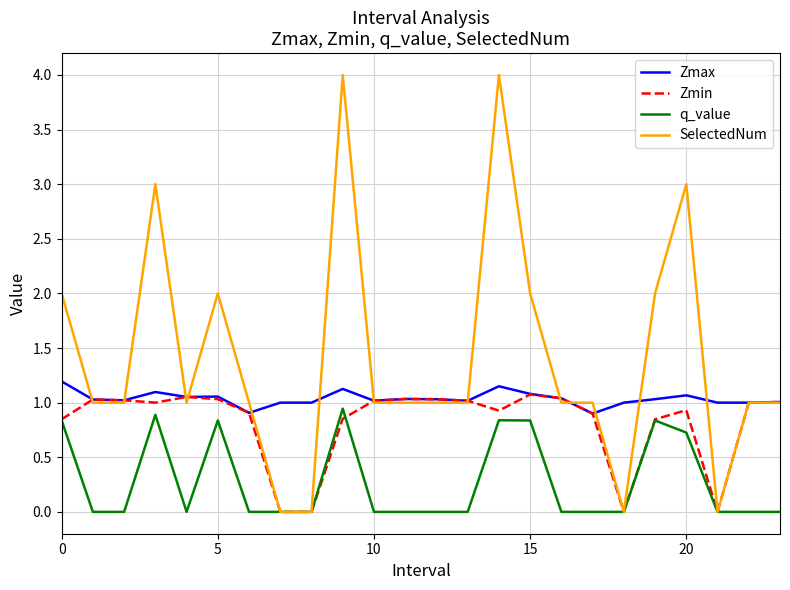

Which series has the largest range (max minus min)?

SelectedNum